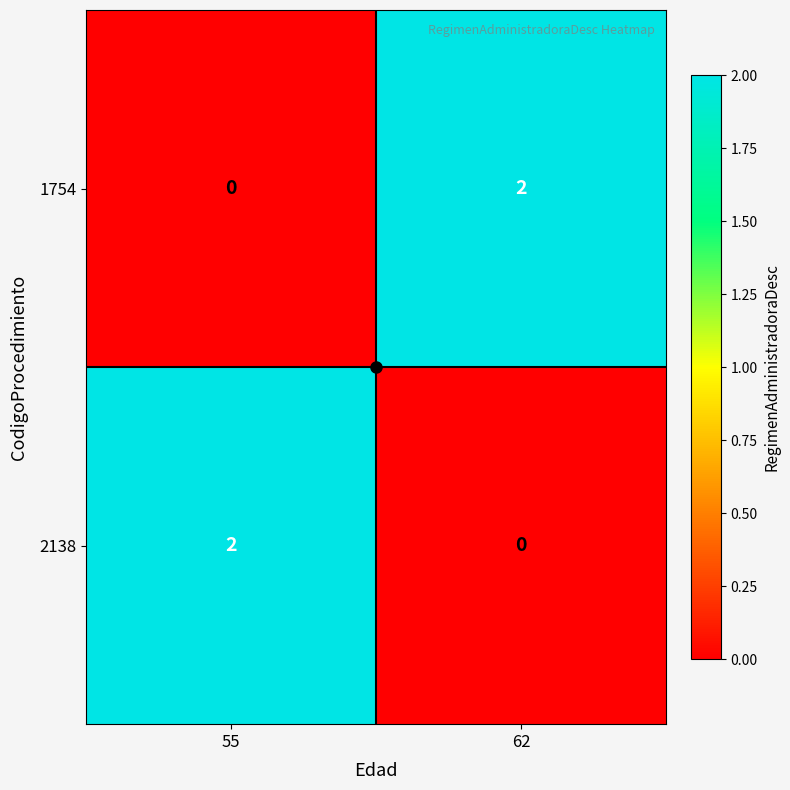

How many data points in 2138 are less than 2?

1